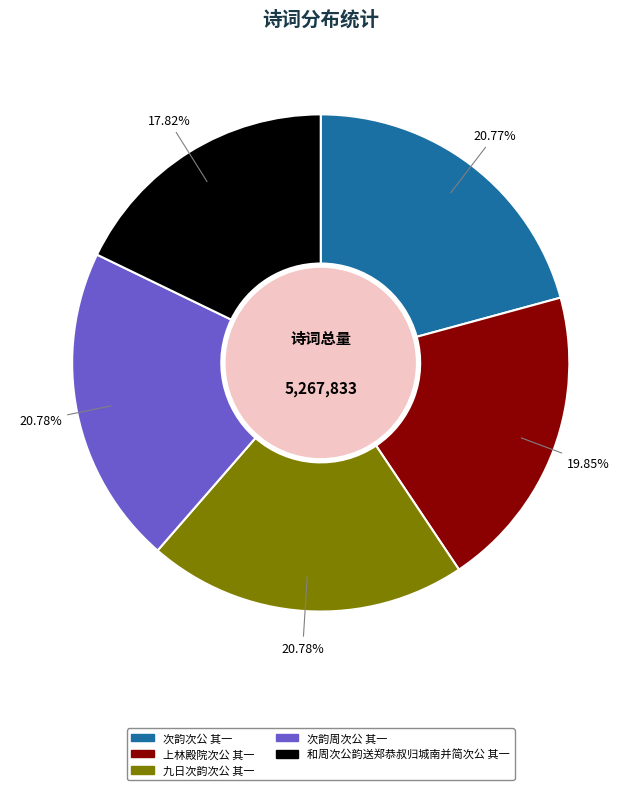

To the nearest percent, what is the difference between the 和周次公韵送郑恭叔归城南并简次公 其一 and 九日次韵次公 其一 slice percentages?

3%